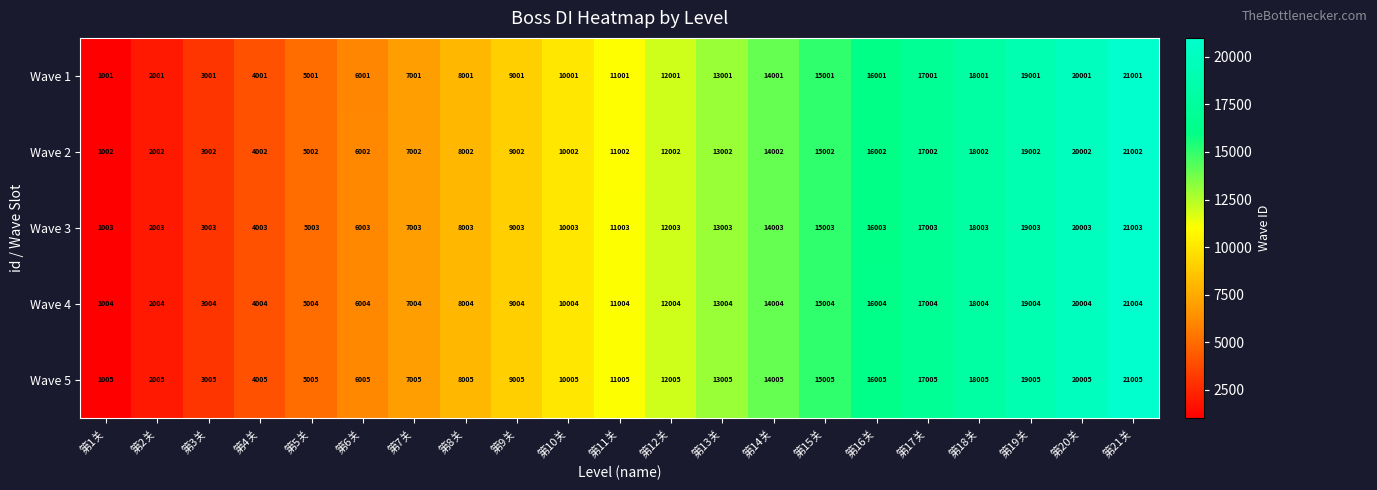

Rank the series at 第21关 from lowest to highest value.

Wave 1, Wave 2, Wave 3, Wave 4, Wave 5